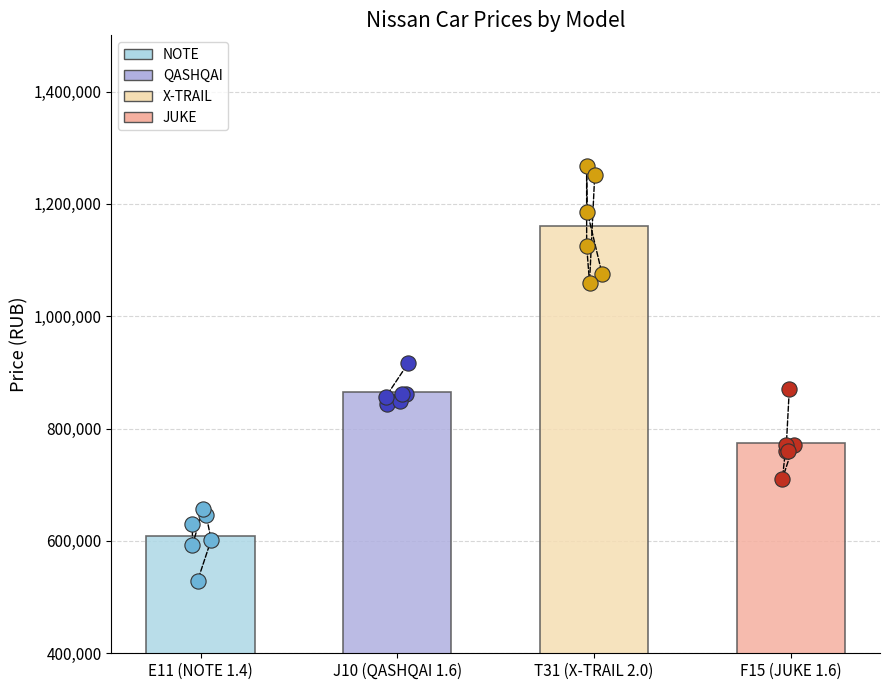

Is the value of X-TRAIL at F15 (JUKE 1.6) greater than the value of JUKE at J10 (QASHQAI 1.6)?

Yes